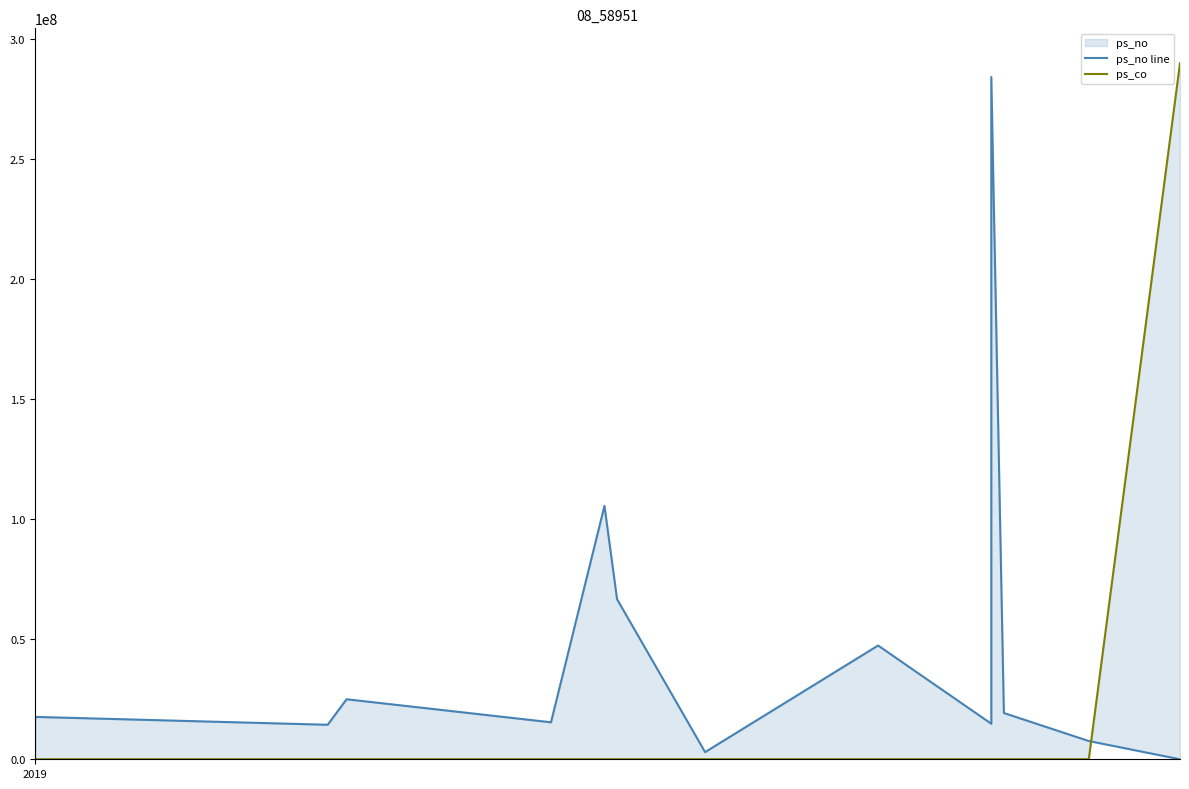

Reading left to right, what are all the values shown in this chart?

ps_no line: 16944000	17650000	14372844	25000000	15400000	105559791	66703091	2981819	47394400	14800000	284230900	19275000	7600000	0
ps_co: 0	0	0	0	0	0	0	0	0	0	0	0	0	289995977